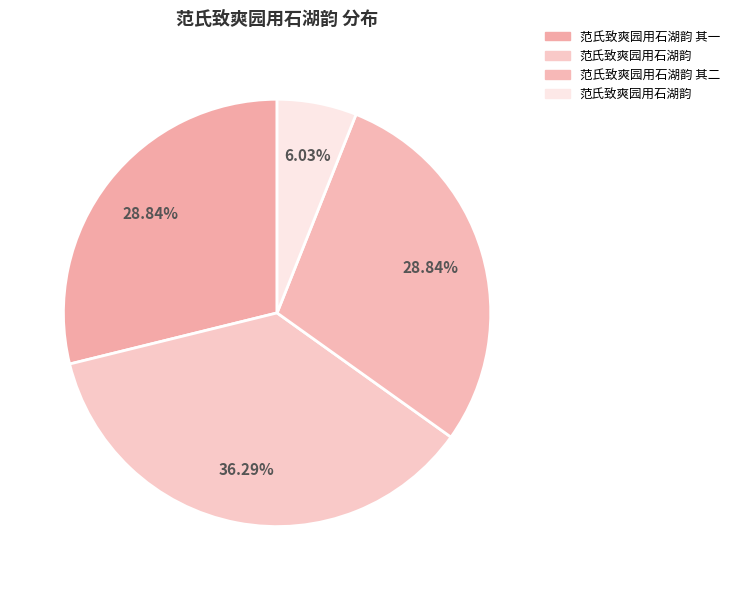

How many segments does this pie chart have?

4